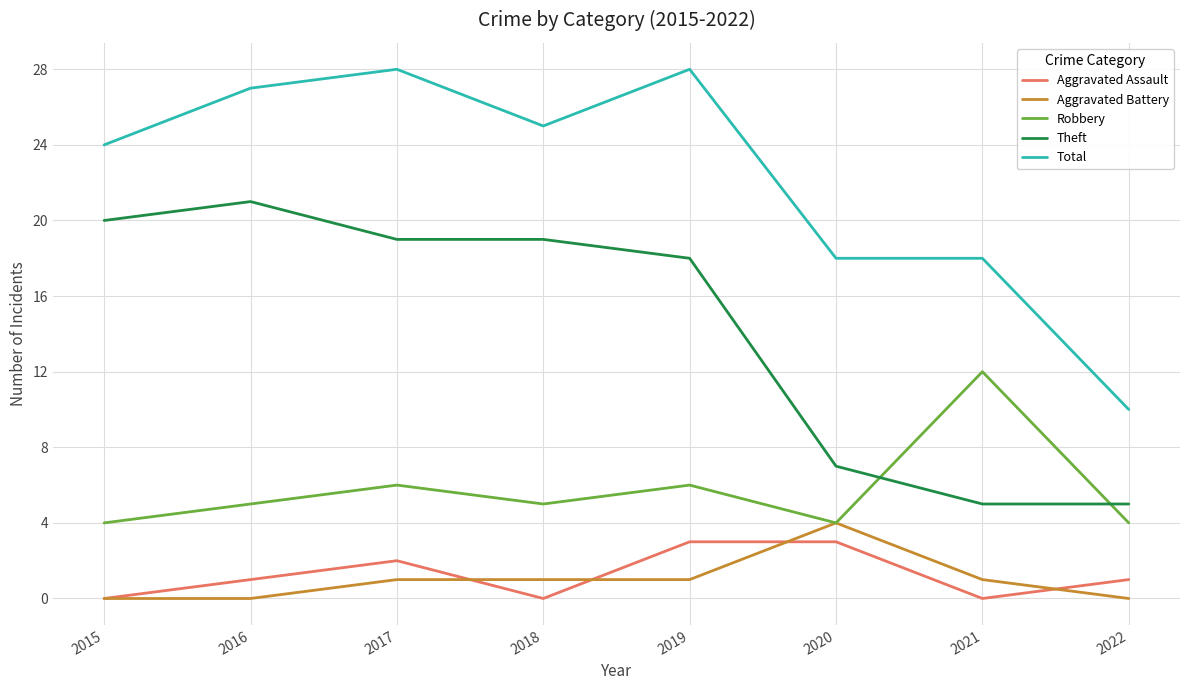

True or false: Aggravated Battery has more than 0 interior local peaks.

True